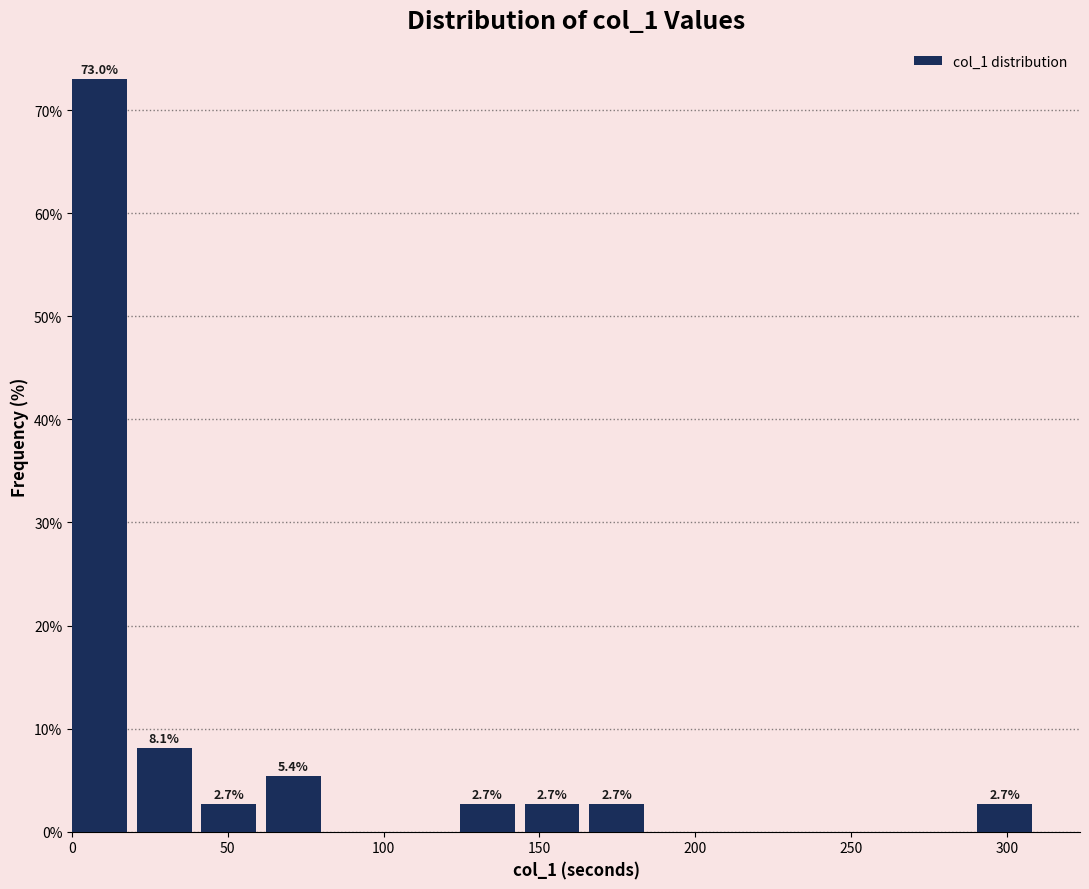

Over which range of the x-axis is the bar tallest?

0 to 20